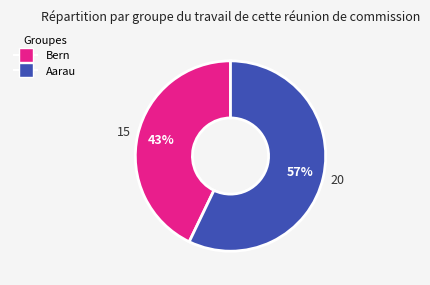

Rank the categories by value from lowest to highest.

Bern, Aarau